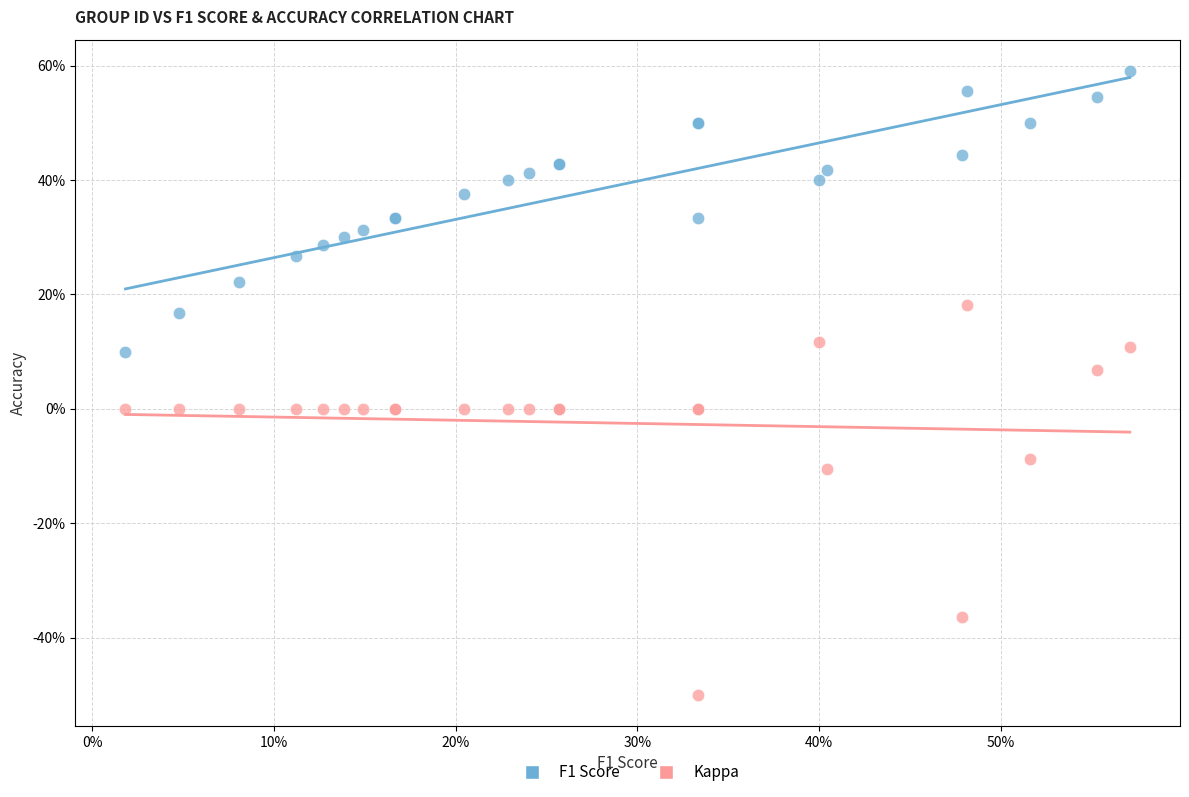

Which series reaches the maximum Y coordinate?

F1 Score